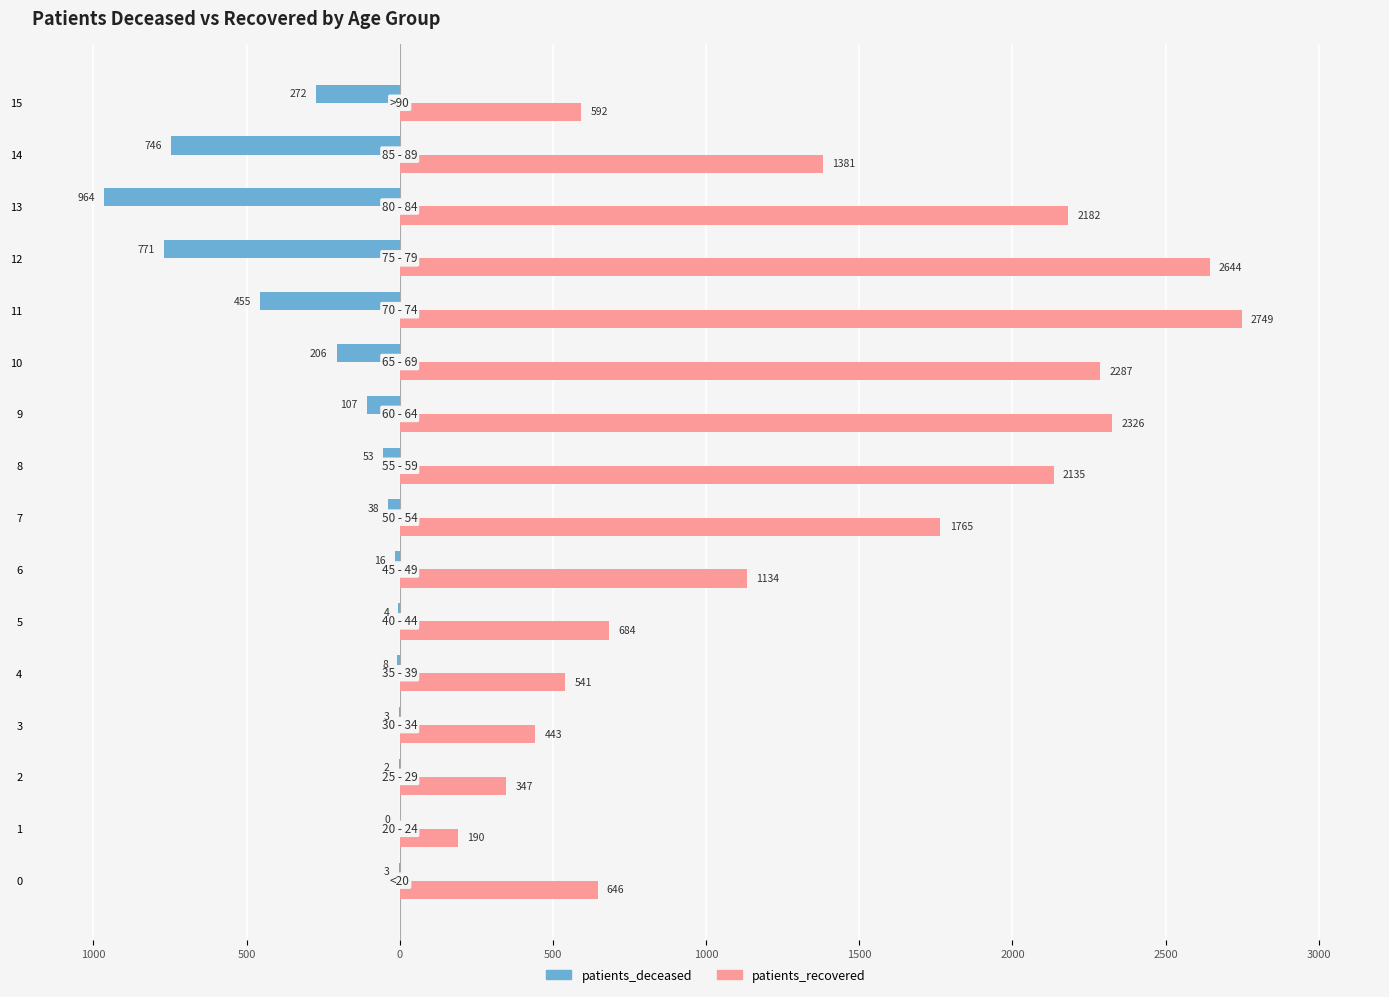

Where is patients_recovered nearest to the value 1469?

14